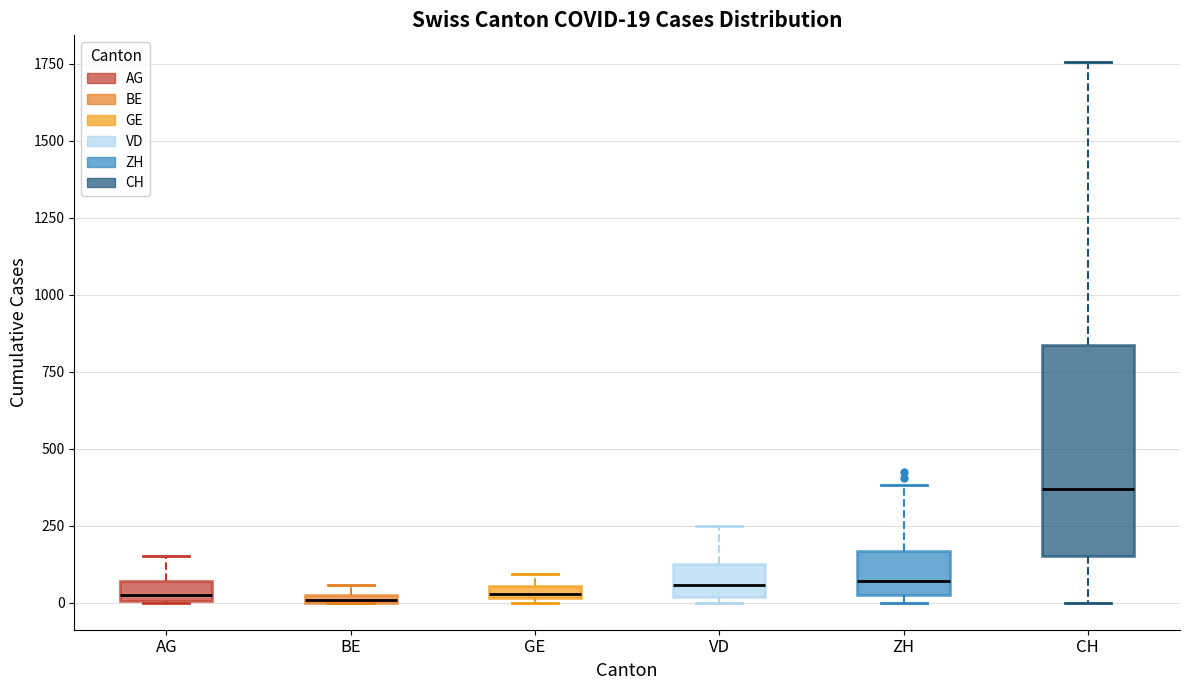

Which box's median line is the highest?

CH